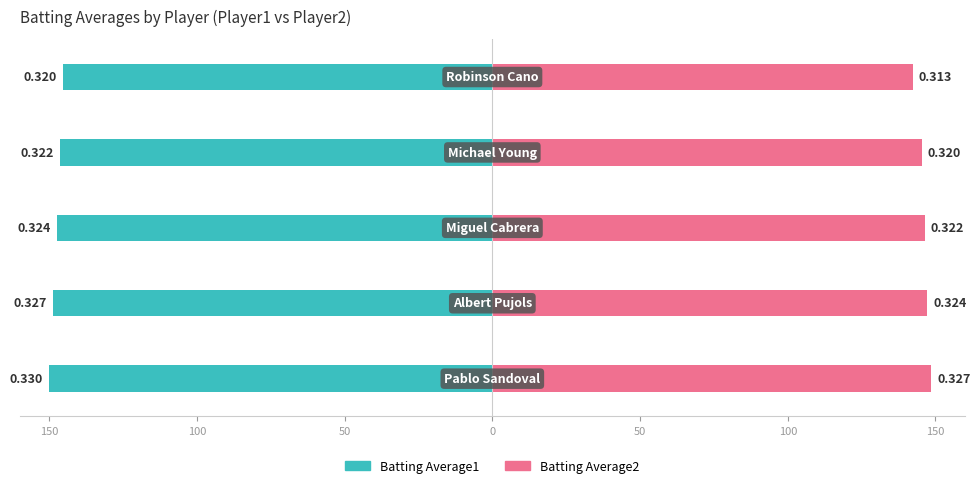

What is the difference between the second highest and minimum values in the Batting Average2 series?

5.0